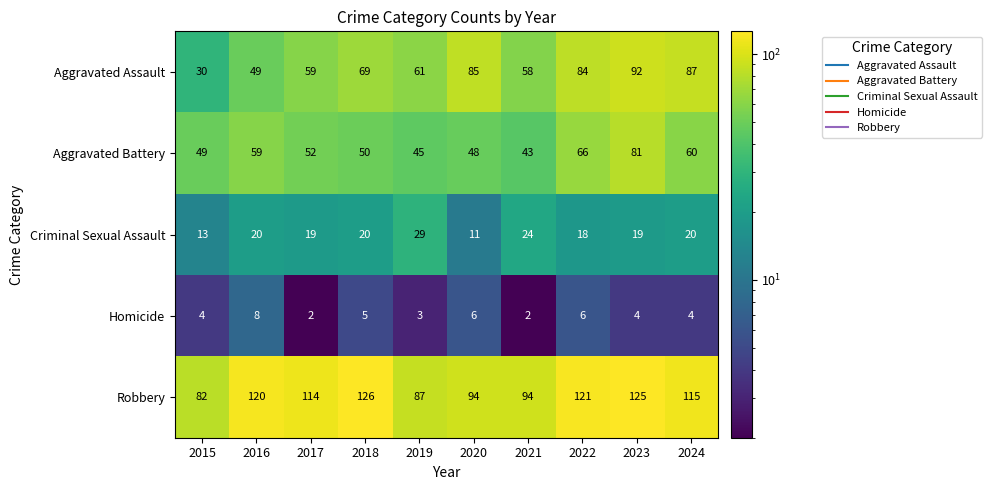

Which series has the largest total across all categories?

Robbery